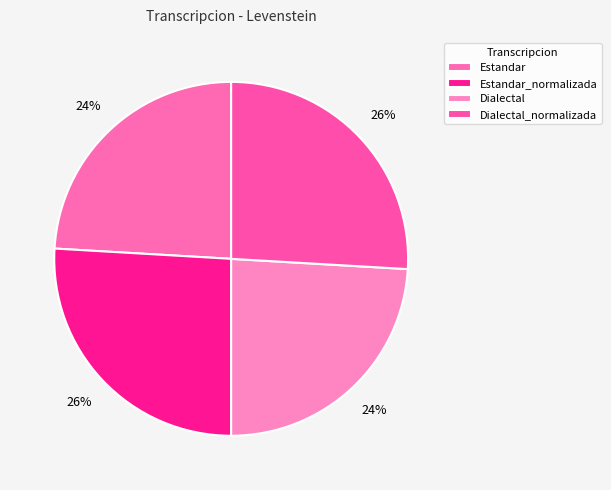

Approximately how many times larger is the value at Estandar compared to Dialectal?

1.0